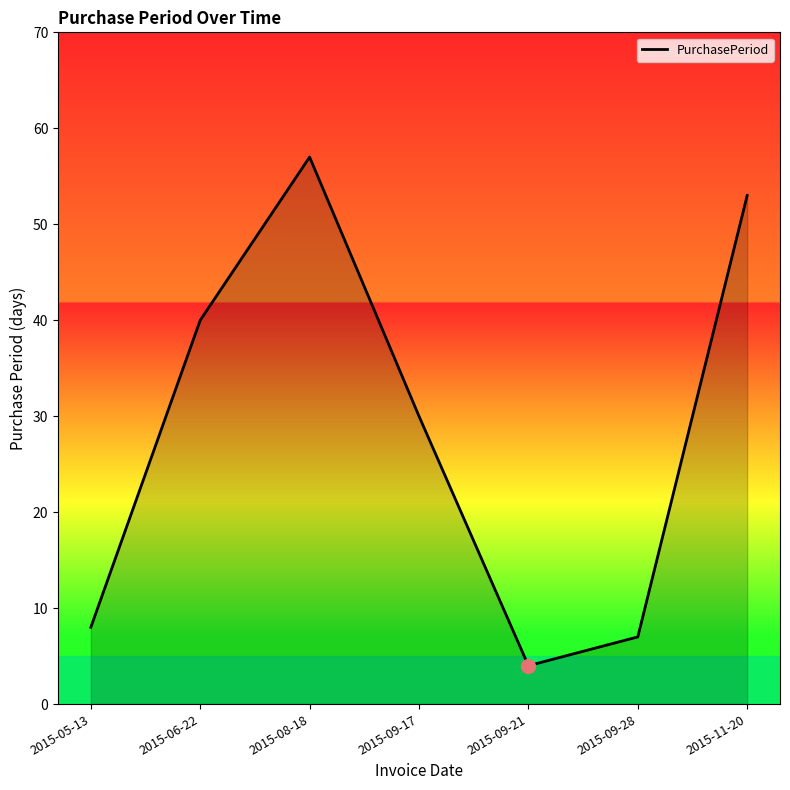

The value at 2015-06-22 is 67. True or false?

False